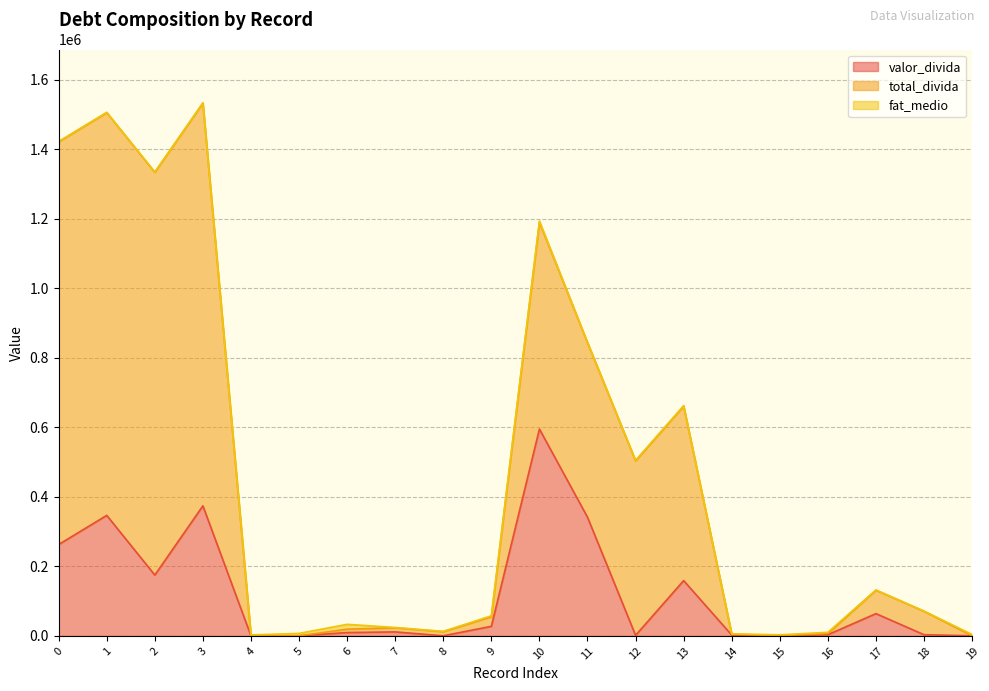

The total_divida series shows 131464.0 at 17. True or false?

True